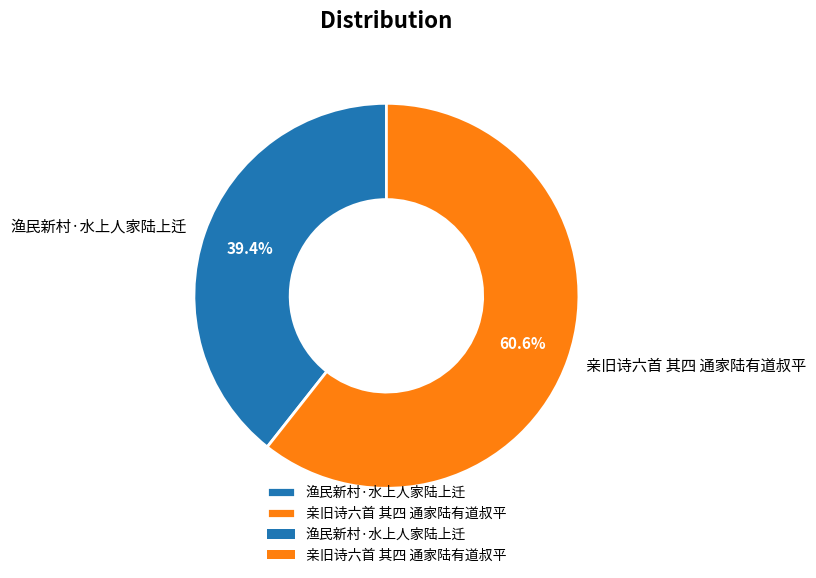

What percentage do 渔民新村·水上人家陆上迁 and 亲旧诗六首 其四 通家陆有道叔平 together represent?

100.0%